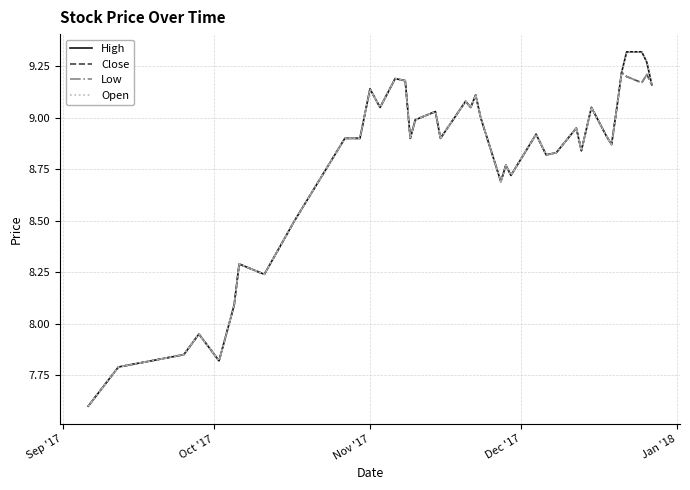

Is this an area chart (filled region under the line)?

No